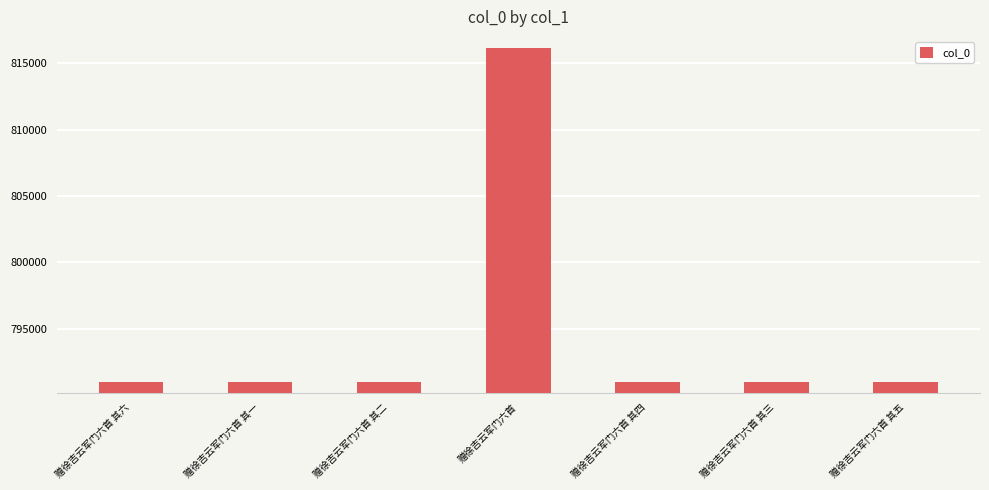

What is the average value?

794576